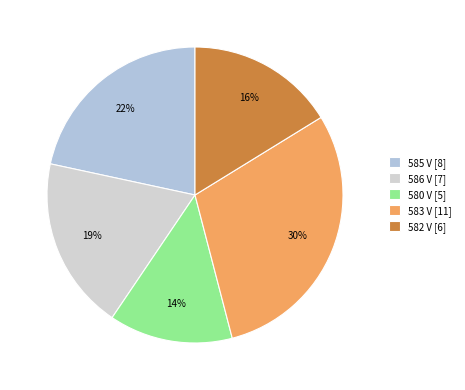

How much of the chart is everything except 582 V?

83.8%